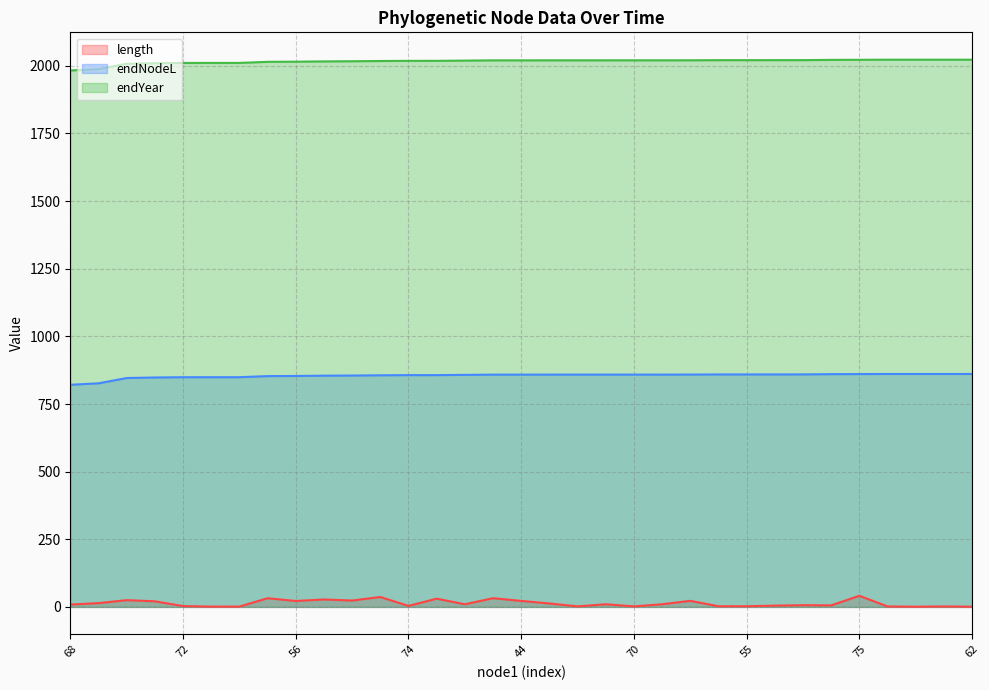

List the series in order of their peak value, highest first.

endYear, endNodeL, length